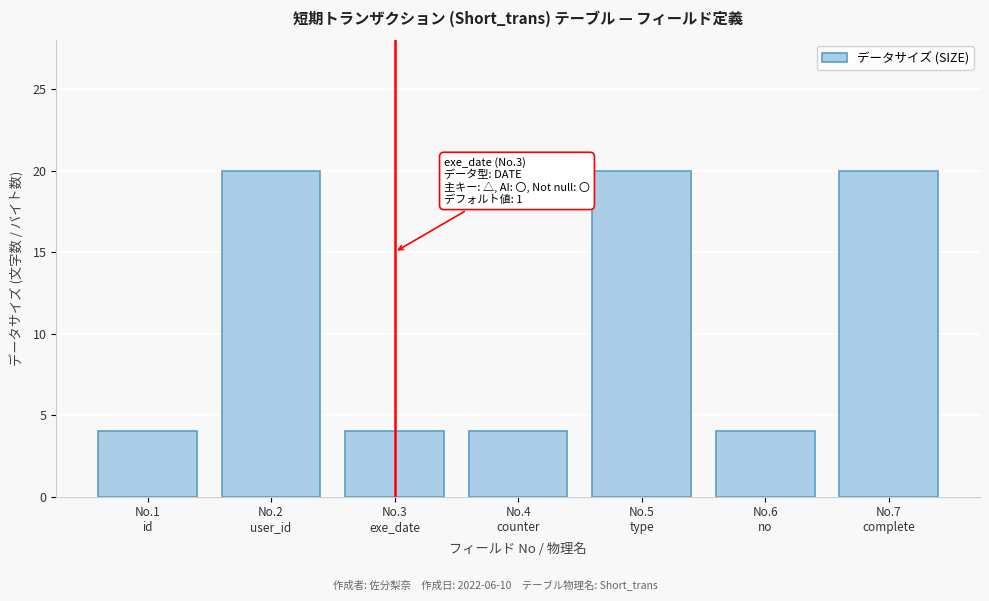

Reading right to left, what are all the values shown in this chart?

20	4	20	4	4	20	4